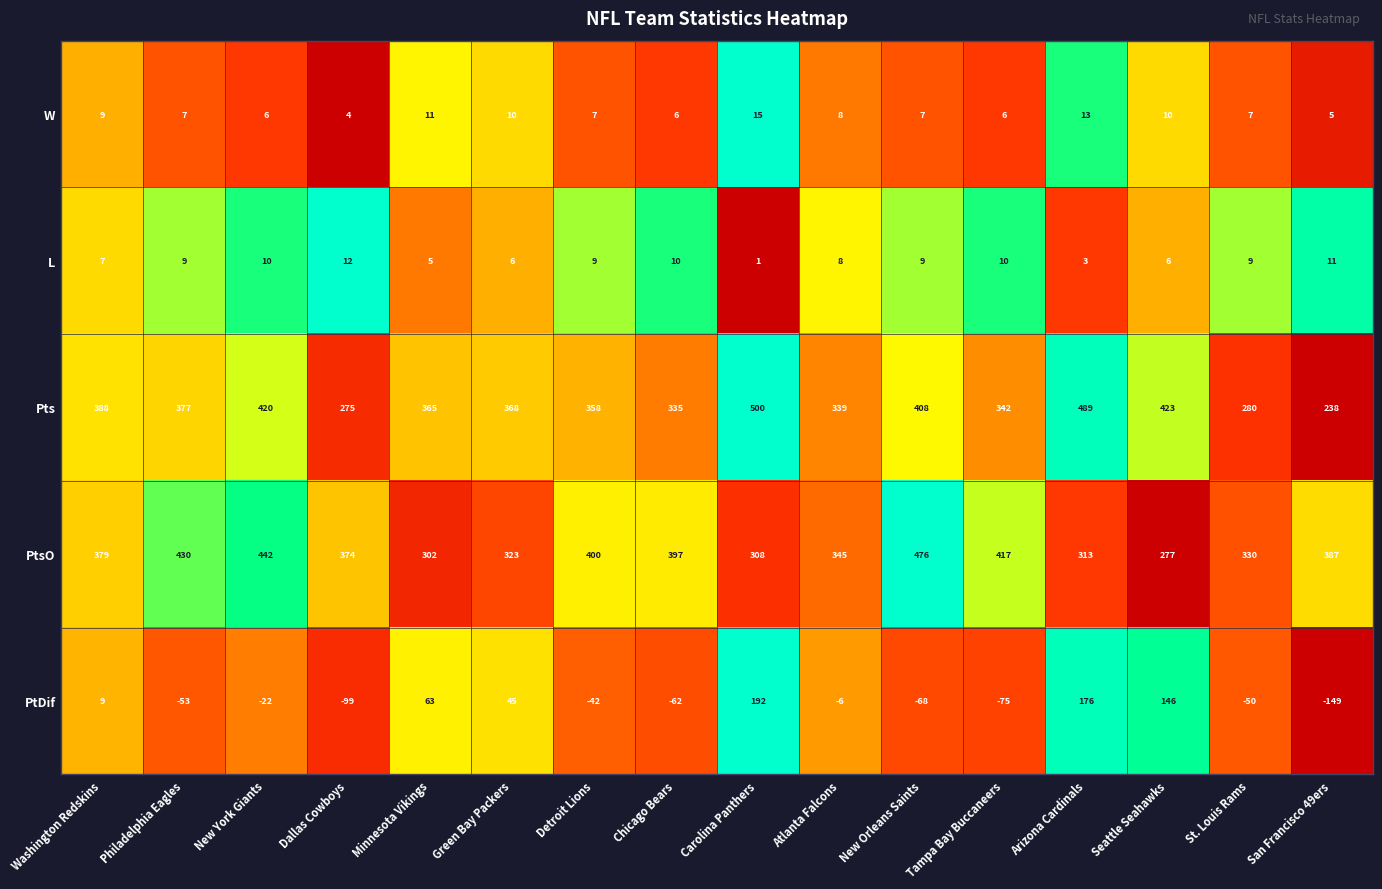

What is the smallest value displayed?

-149